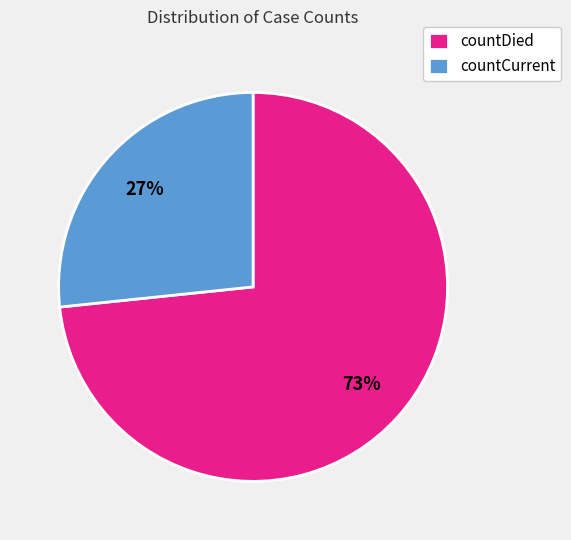

How many slices are in this pie chart?

2